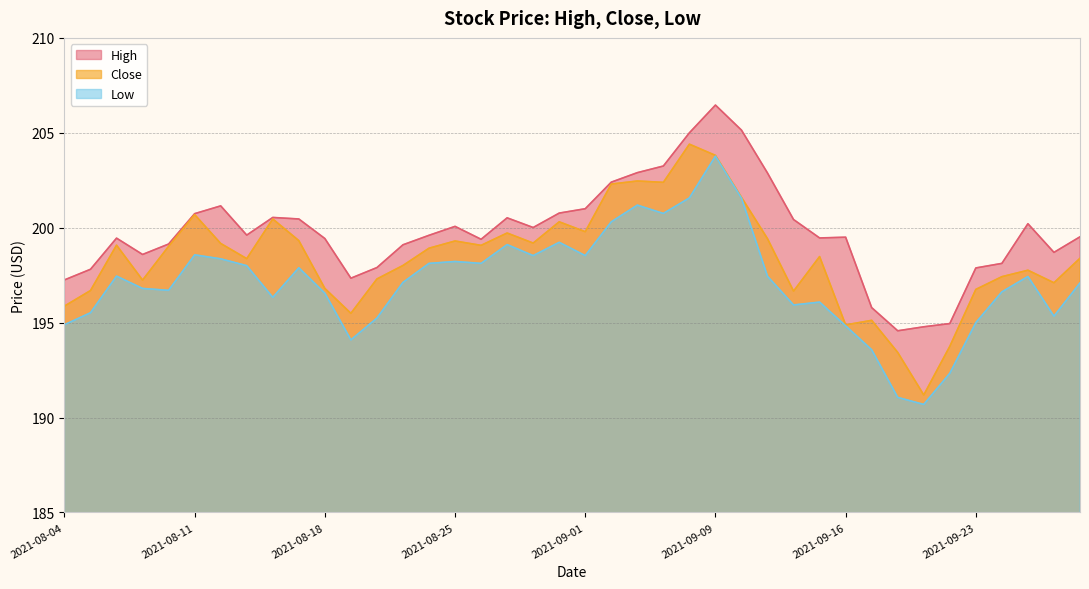

How many lines are shown in the chart?

3